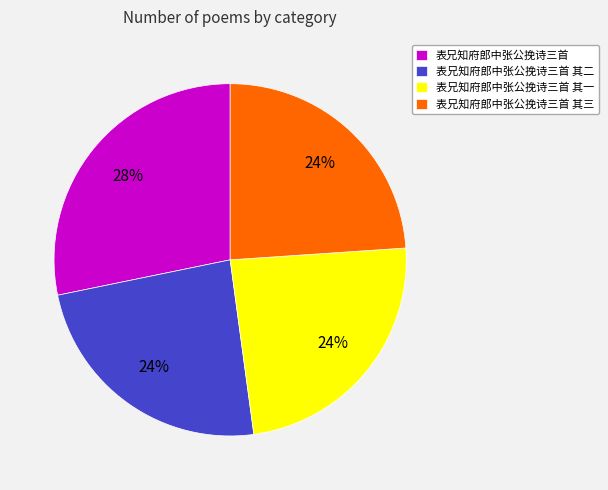

Is there any slice that represents more than half of the pie?

No